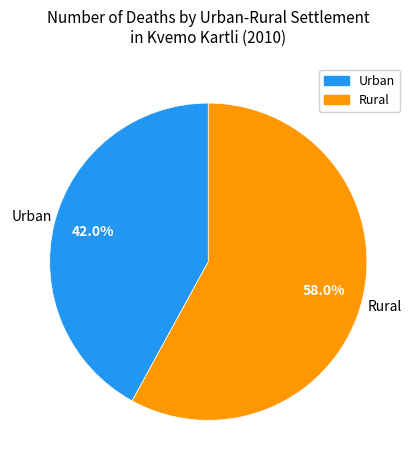

How many segments does this pie chart have?

2